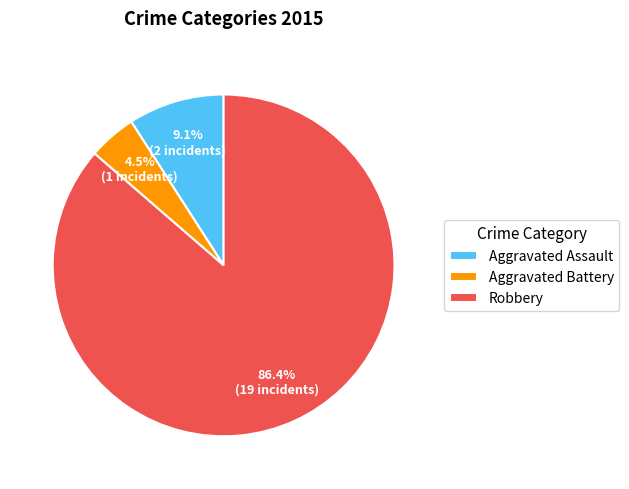

Does Robbery account for over 50% of the chart?

Yes